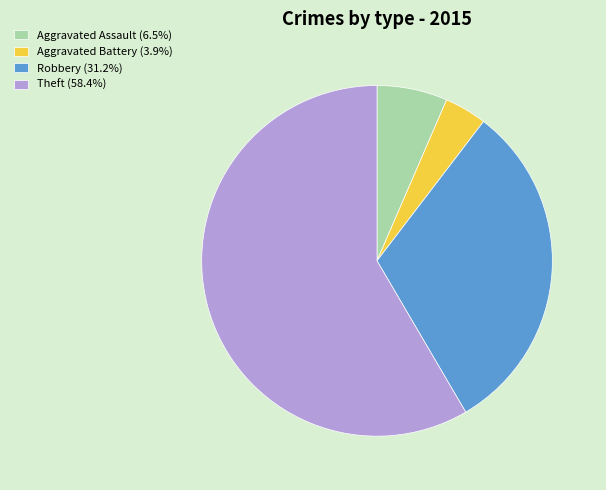

What is the smallest slice in the pie chart?

Aggravated Battery